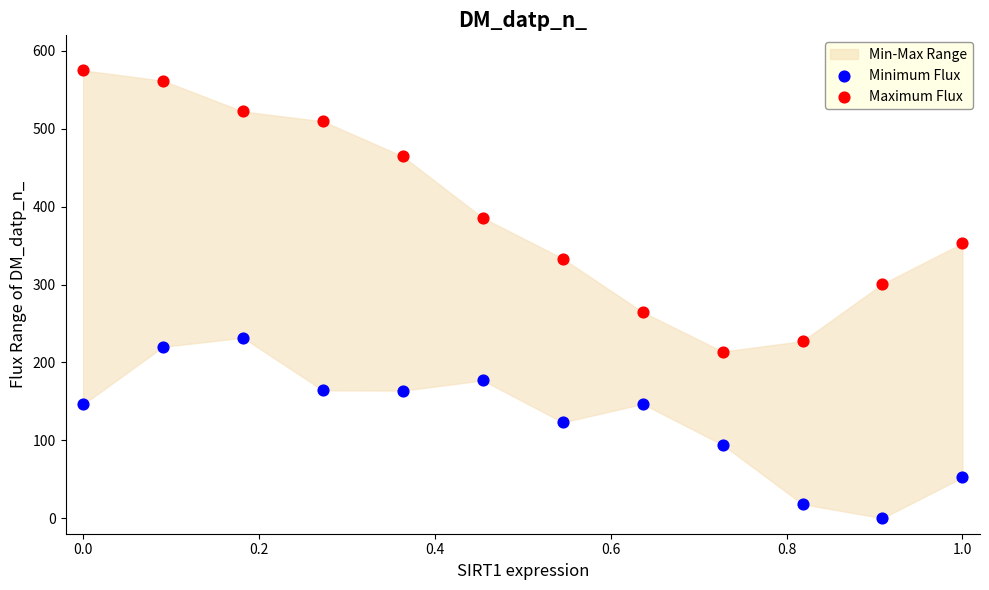

Which series contains the highest Y value?

Maximum Flux